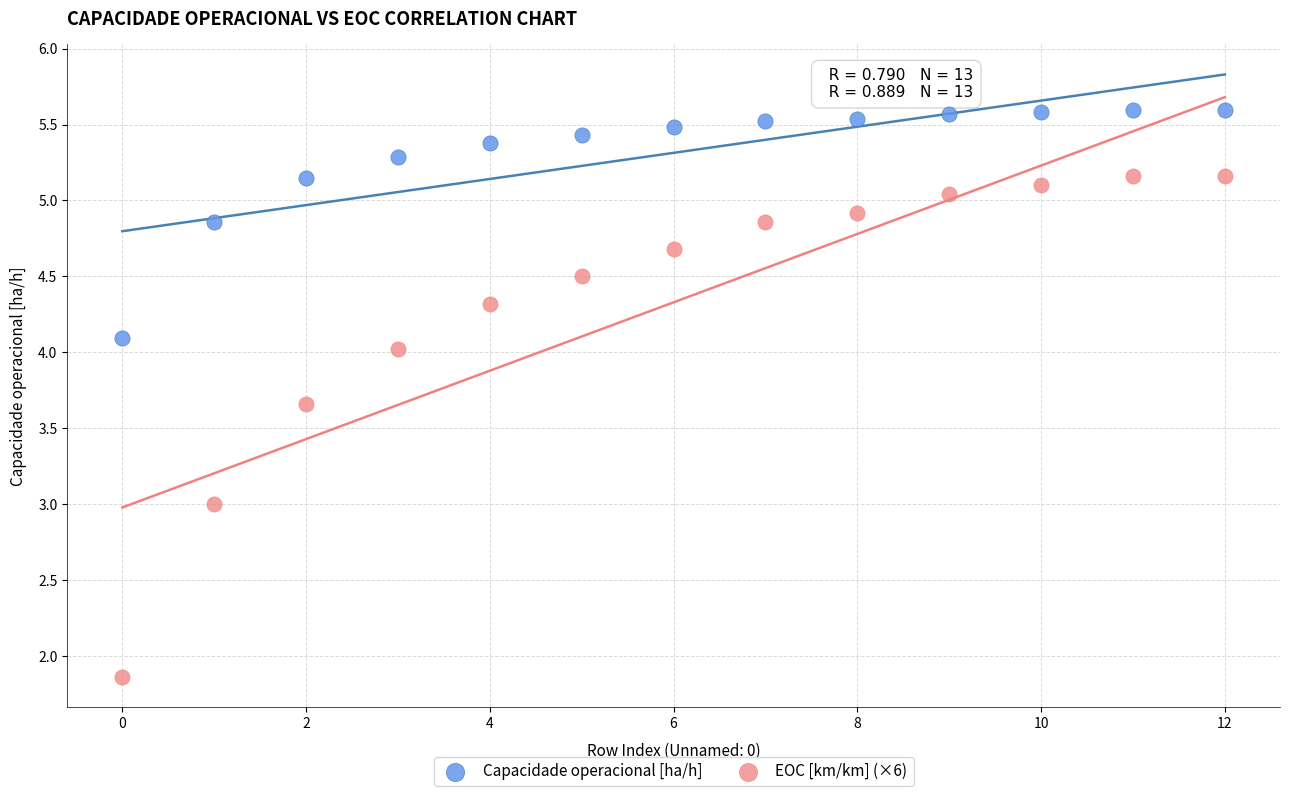

Which series contains the lowest Y value?

EOC [km/km] (×6)